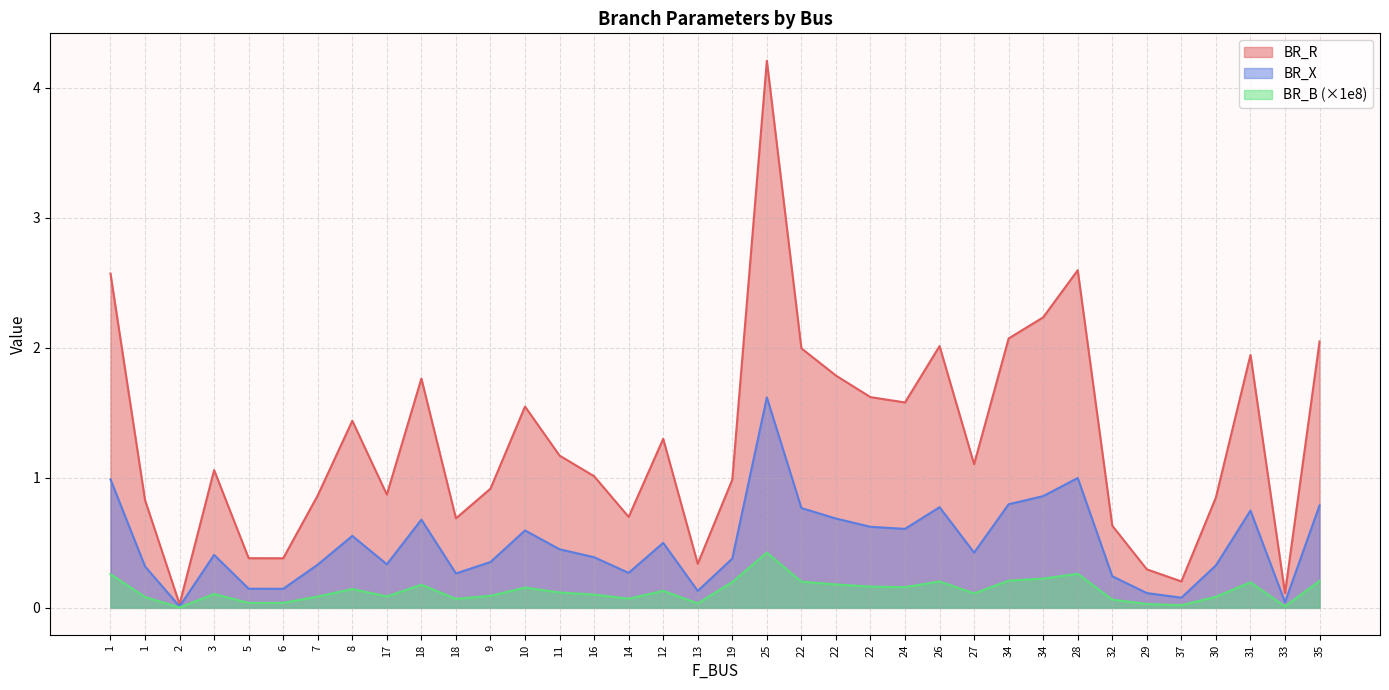

At which category does BR_R reach its first local peak?

3